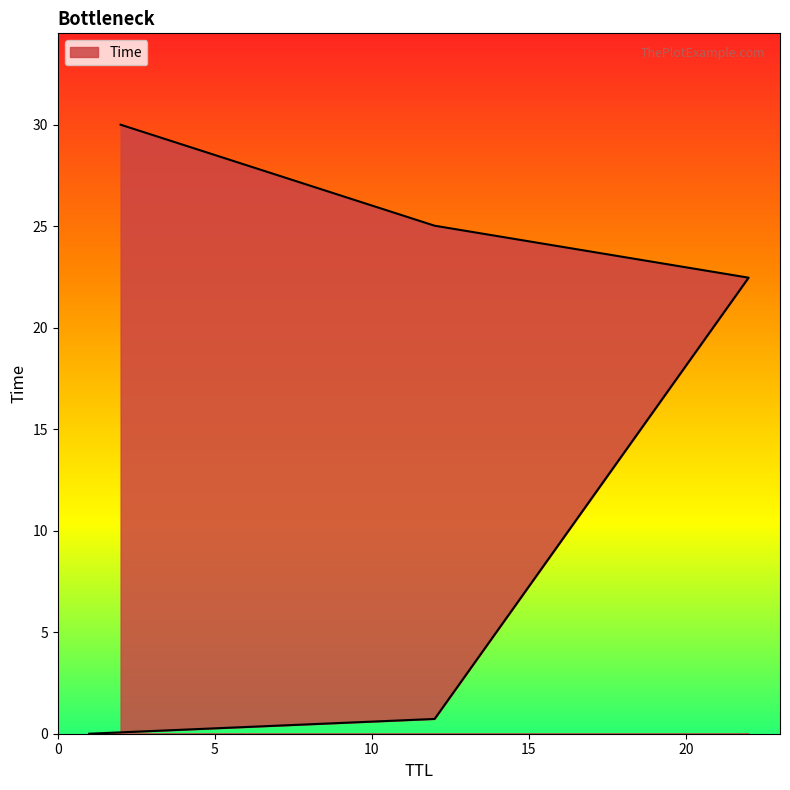

Where does the data first go above 22?

22